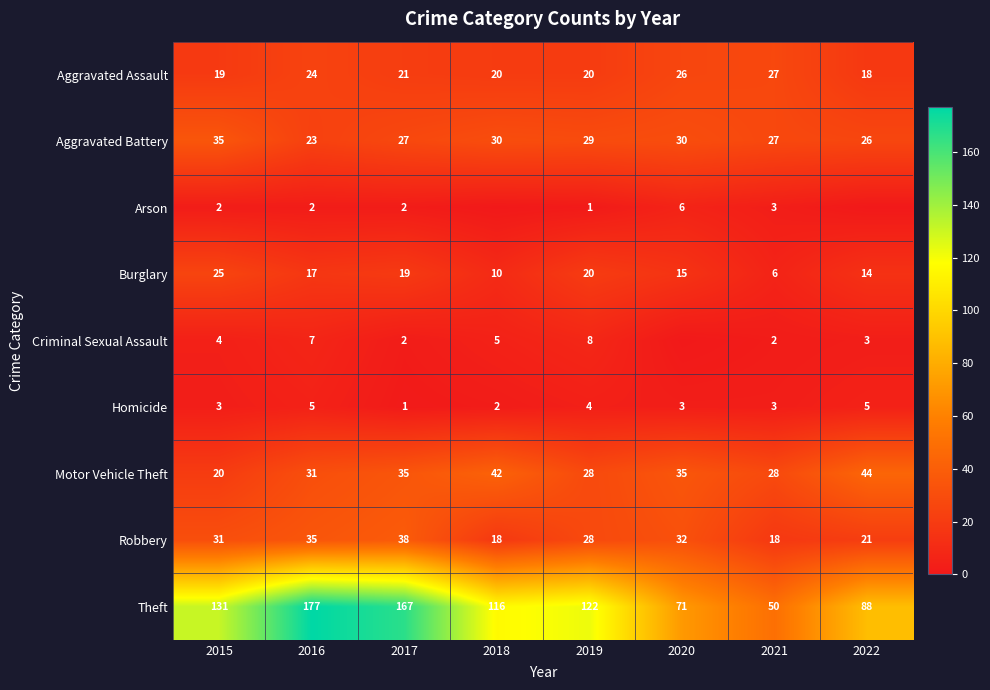

Which series has the largest range (max minus min)?

Theft